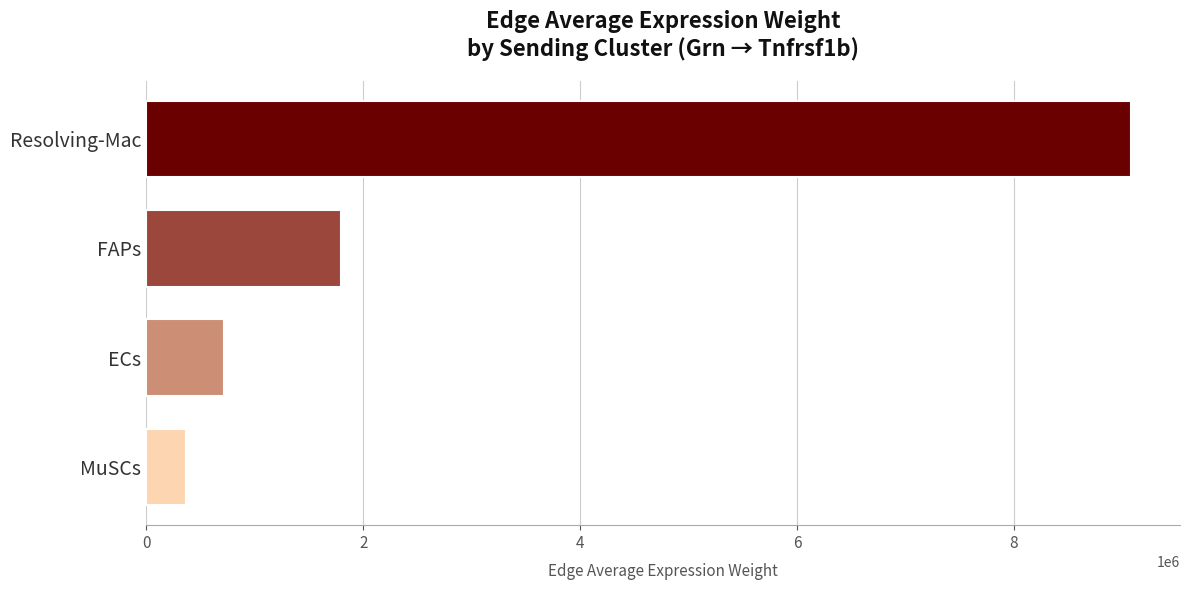

Reading top to bottom, what are all the values shown in this chart?

9076278.4	1799088.1	720155.7	363893.6